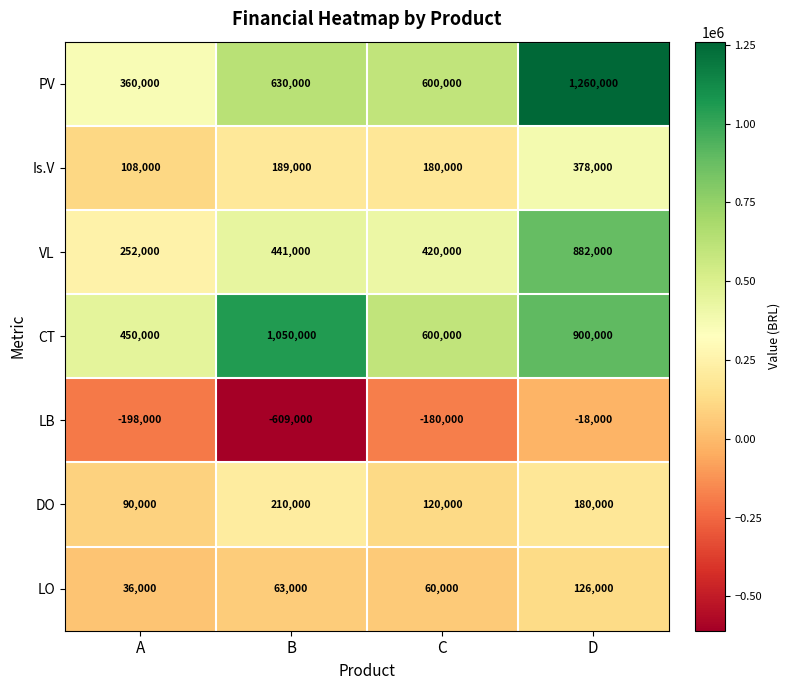

Which series changed the most between B and D?

PV